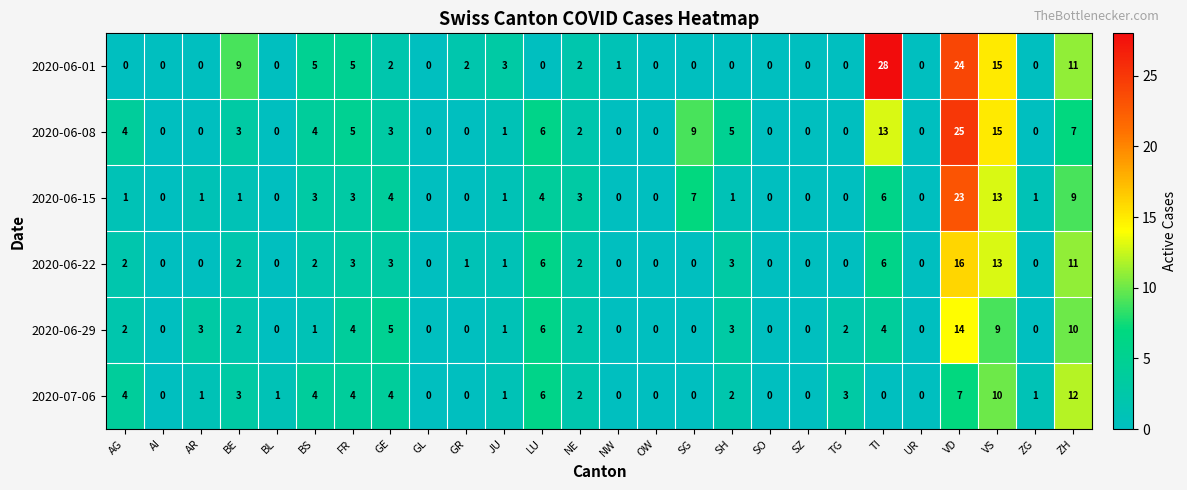

Which category has the highest value in the 2020-07-06 series?

ZH